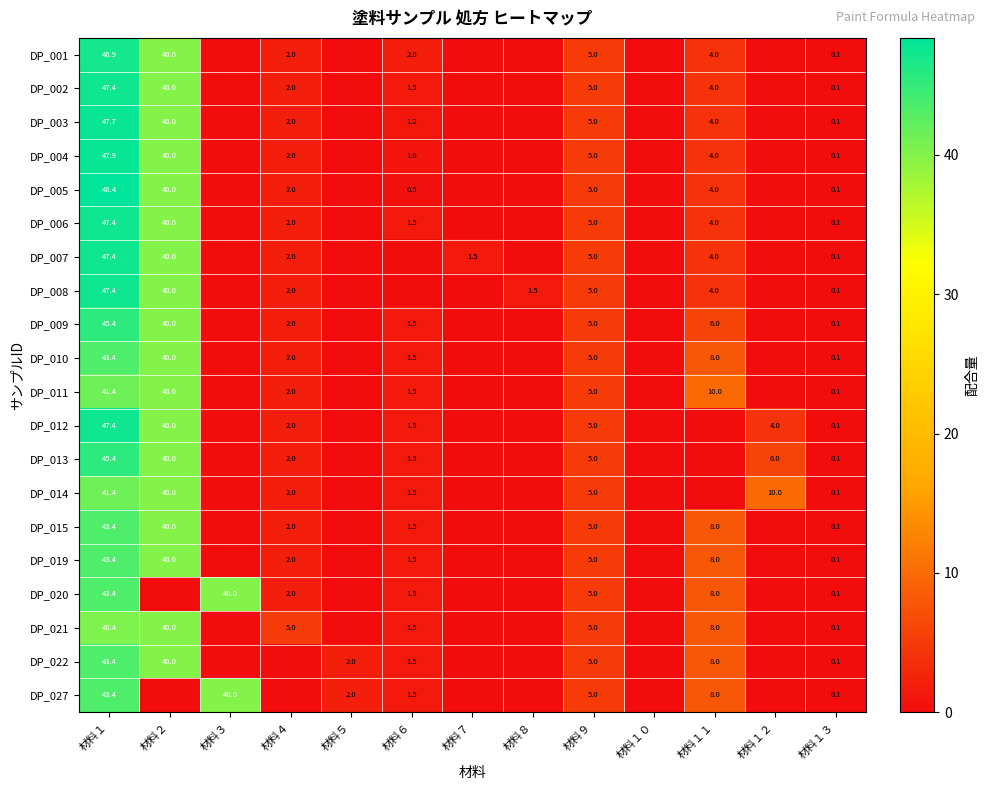

Is the value of DP_006 at 材料４ greater than the value of DP_019 at 材料１１?

No